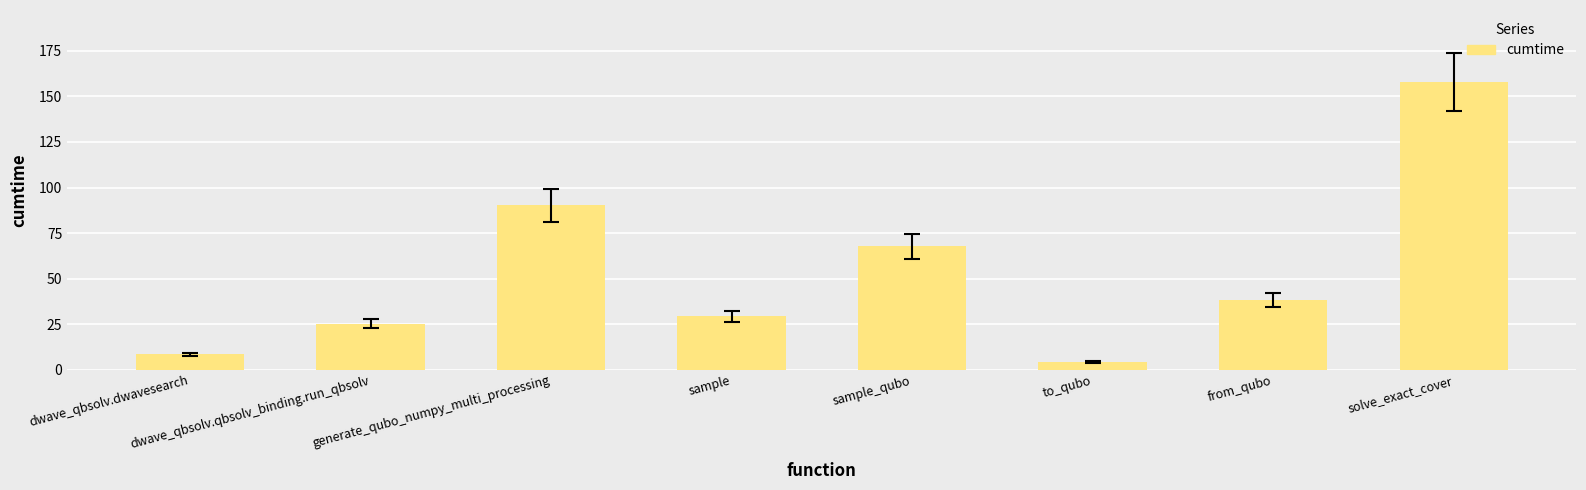

The chart shows a value of 36.9 at sample_qubo. True or false?

False